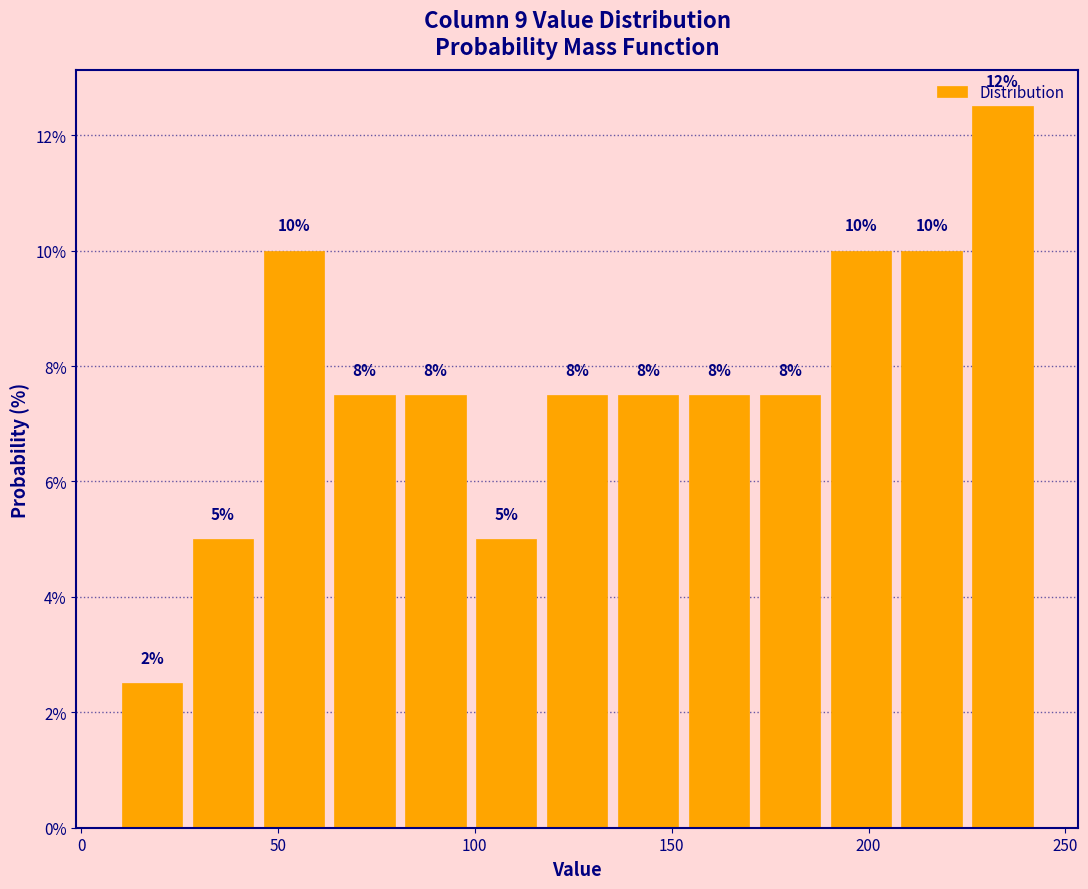

Read against the x-axis, roughly where is the centre of the tallest bar?

235